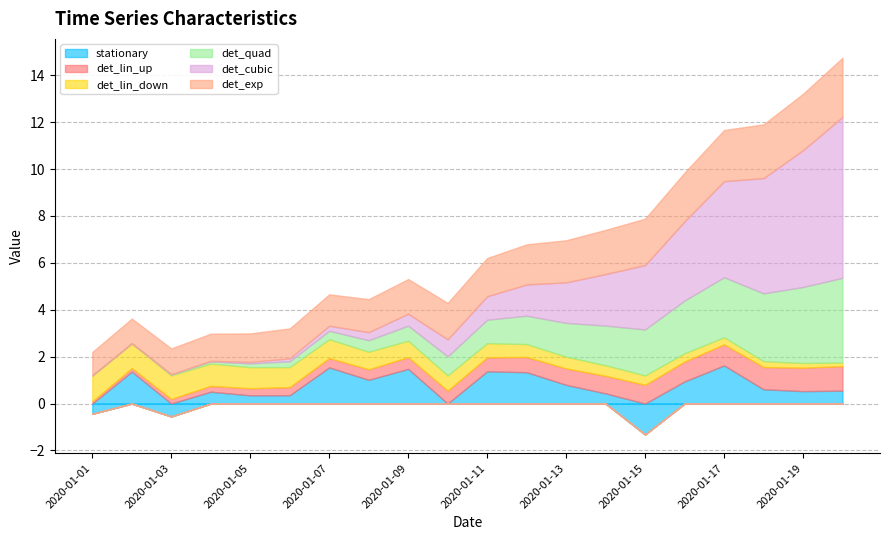

What is the spread (max minus min) of values at 2020-01-16?

3.0